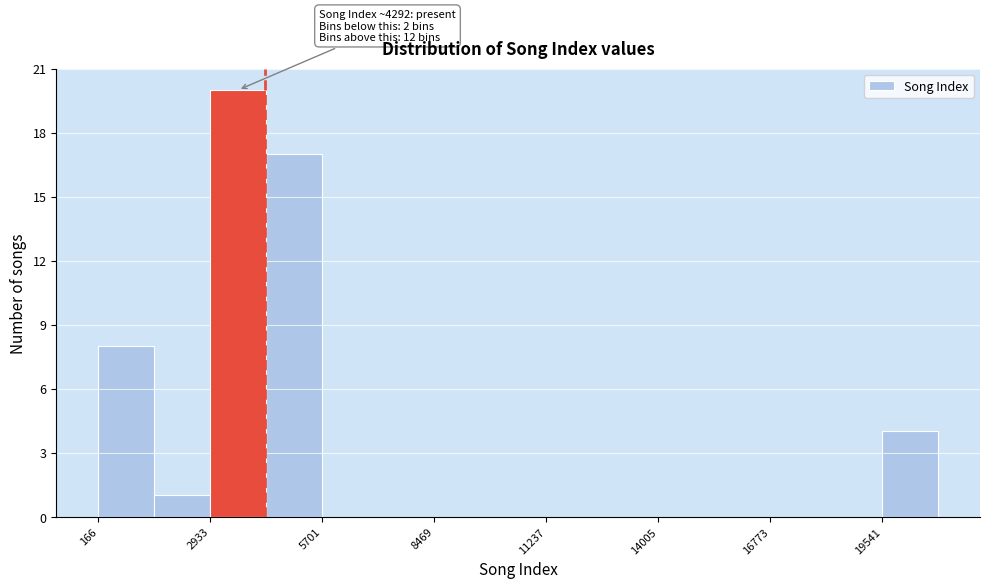

Read against the x-axis, roughly where is the centre of the tallest bar?

3500